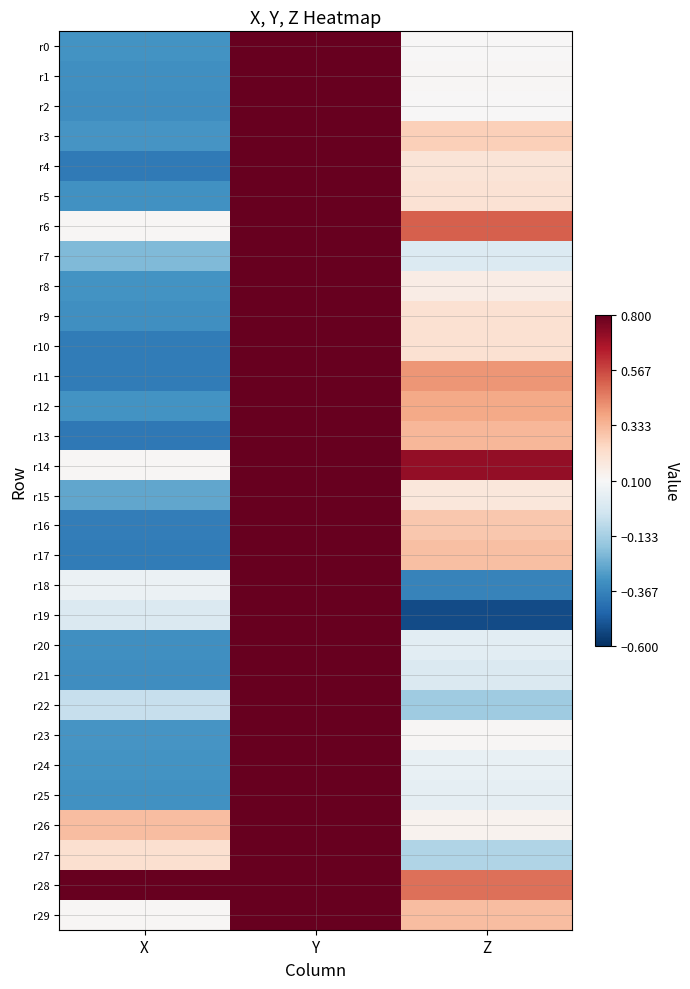

Which category has the highest value across all series?

Y